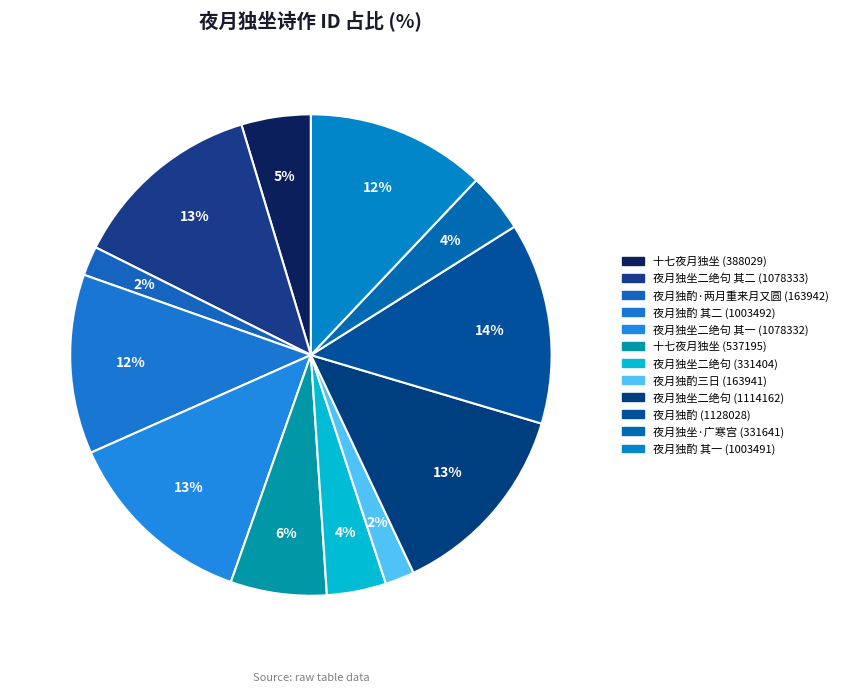

How many slices are in this pie chart?

12